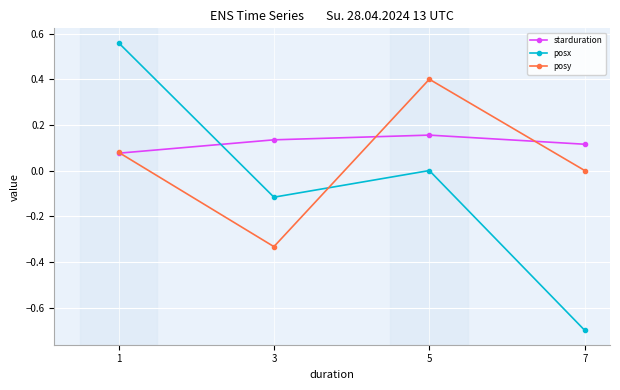

How many interior local peaks does the posy series have?

1